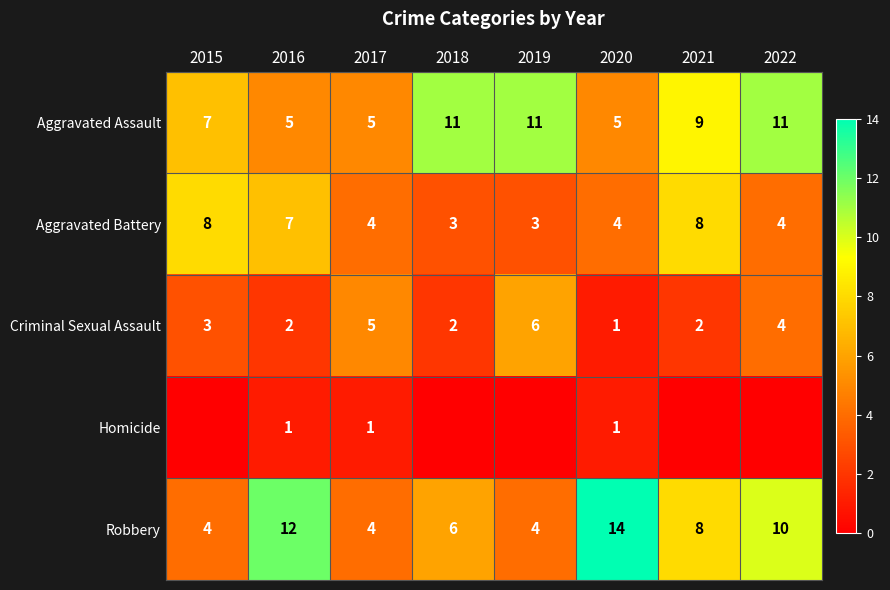

What is the difference between the second highest and second lowest values in the Criminal Sexual Assault series?

3